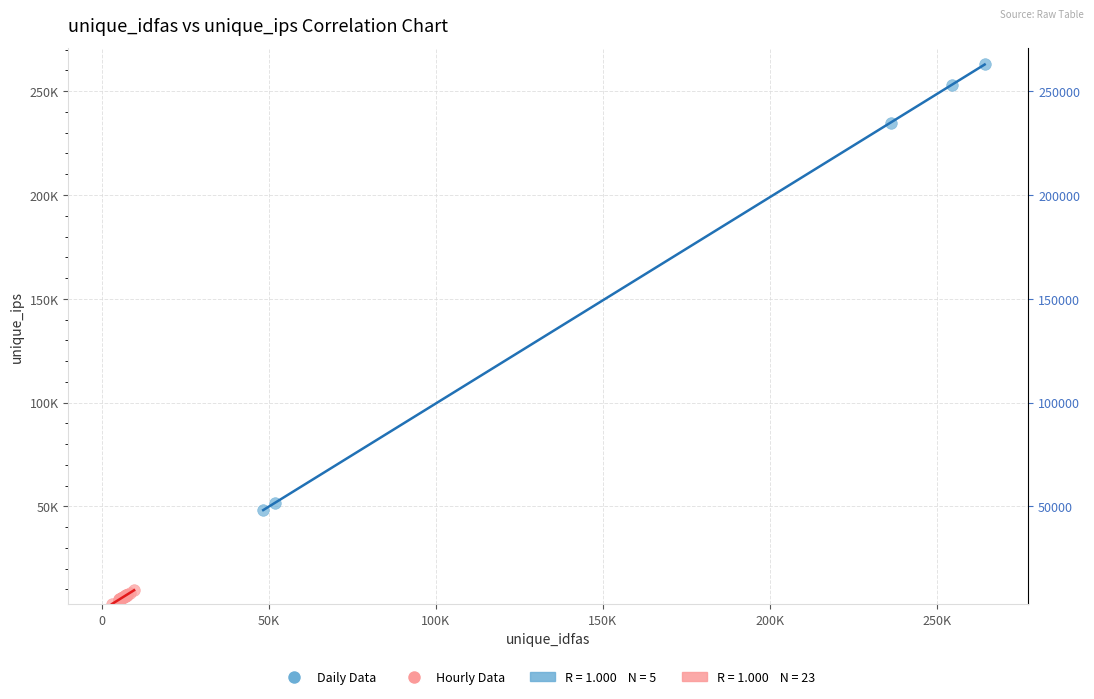

Which series contains the highest Y value?

Daily Data